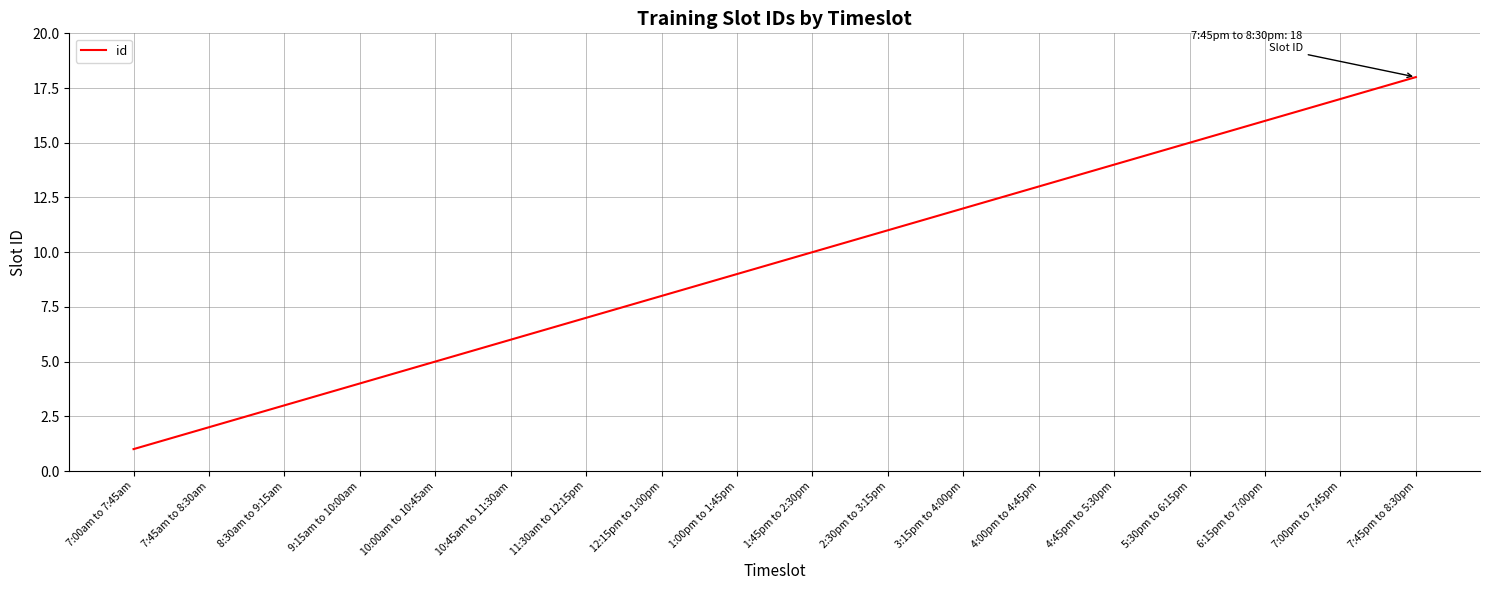

Between 7:45pm to 8:30pm and 6:15pm to 7:00pm, which is larger?

7:45pm to 8:30pm